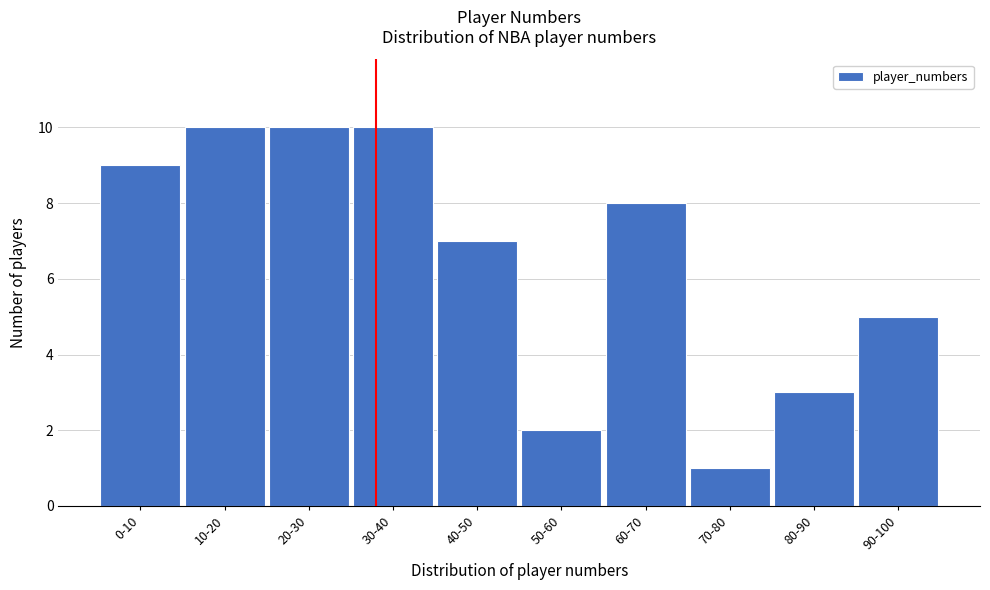

Reading left to right, what are all the values shown in this chart?

0-10=9	10-20=10	20-30=10	30-40=10	40-50=7	50-60=2	60-70=8	70-80=1	80-90=3	90-100=5